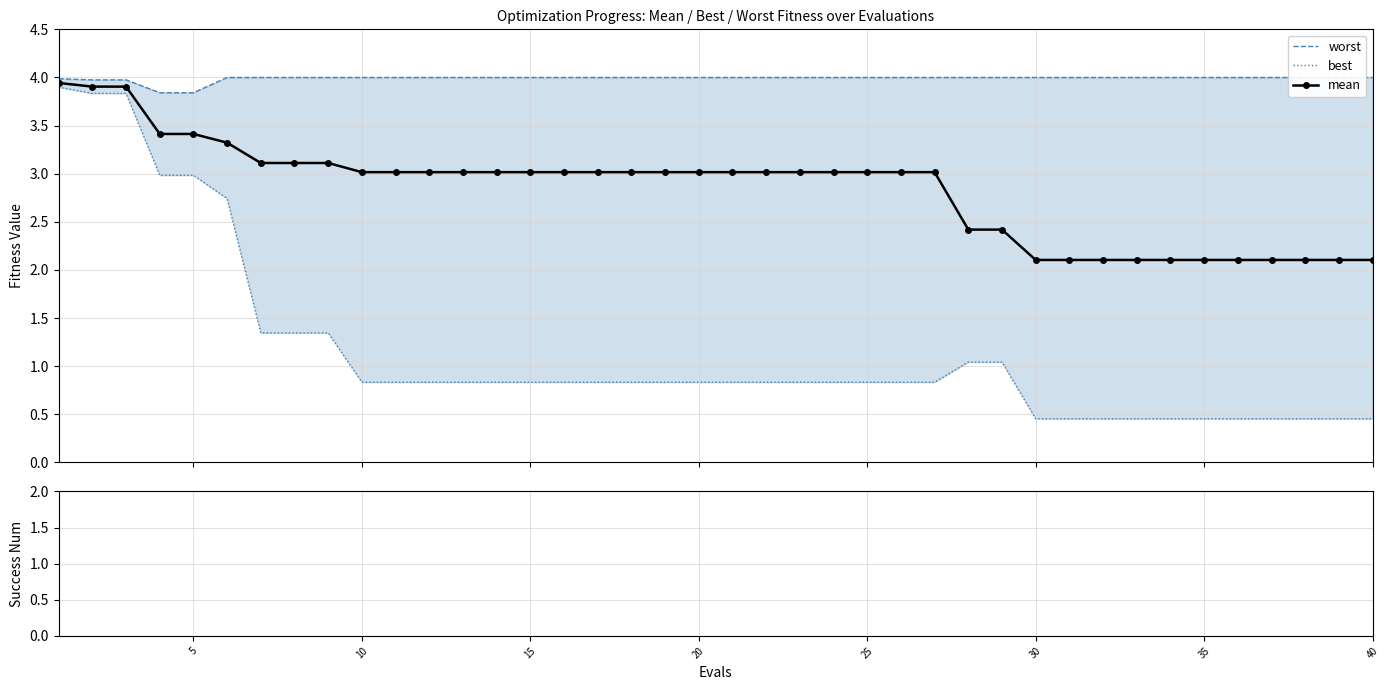

List the series in order of their peak value, lowest first.

success num, best, mean, worst